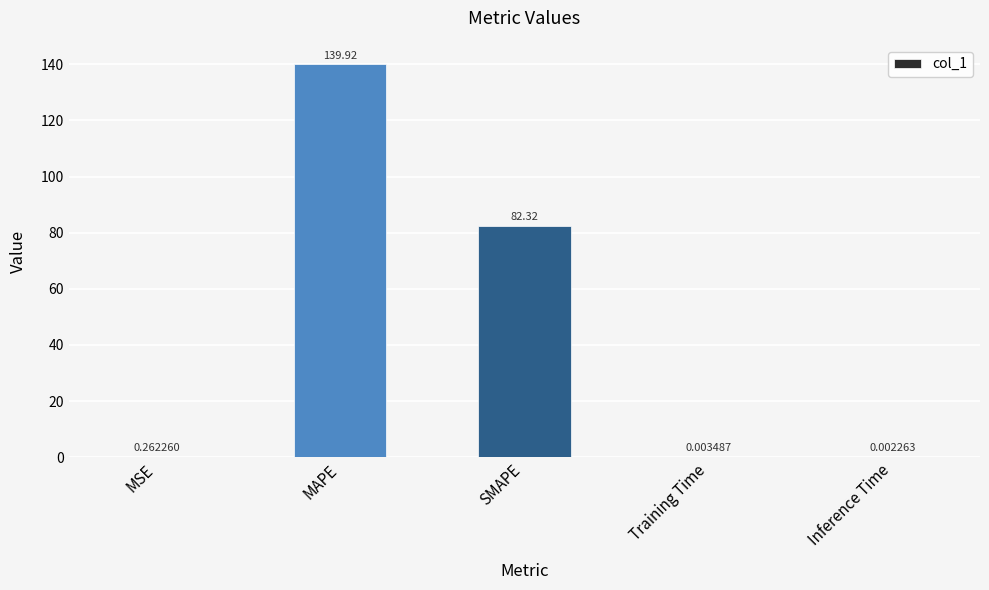

Is it true that the value at MAPE is 139.9?

True